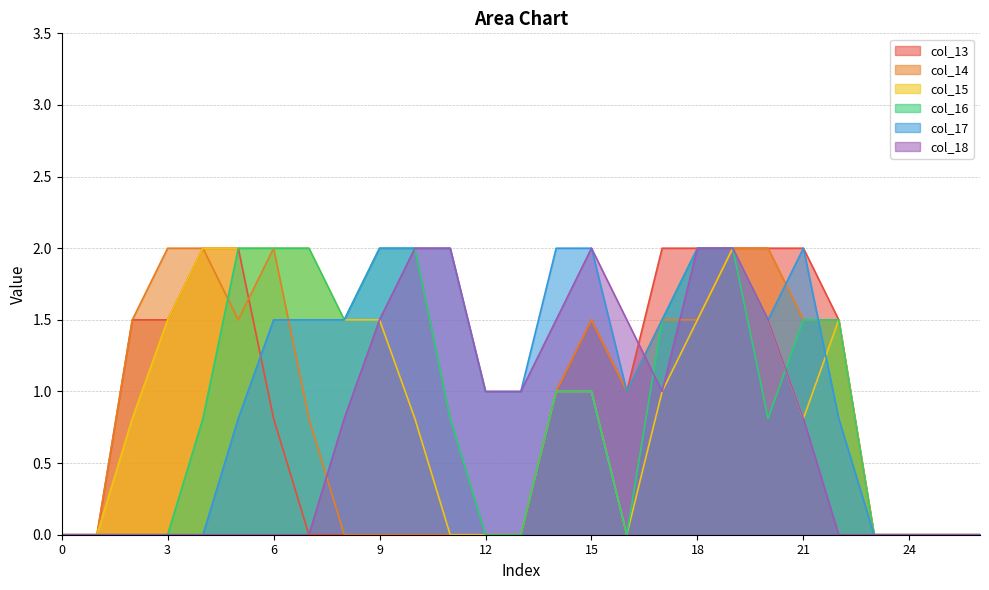

The value of col_15 at 15 is 1.0. True or false?

True